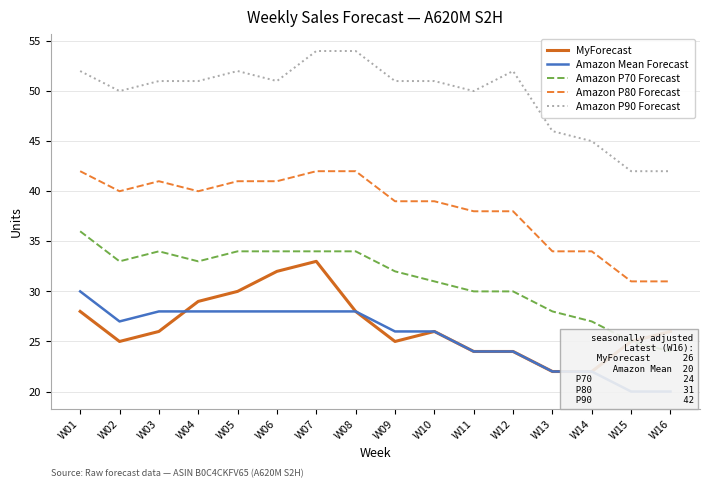

What is the difference between the highest and lowest values at W14?

23